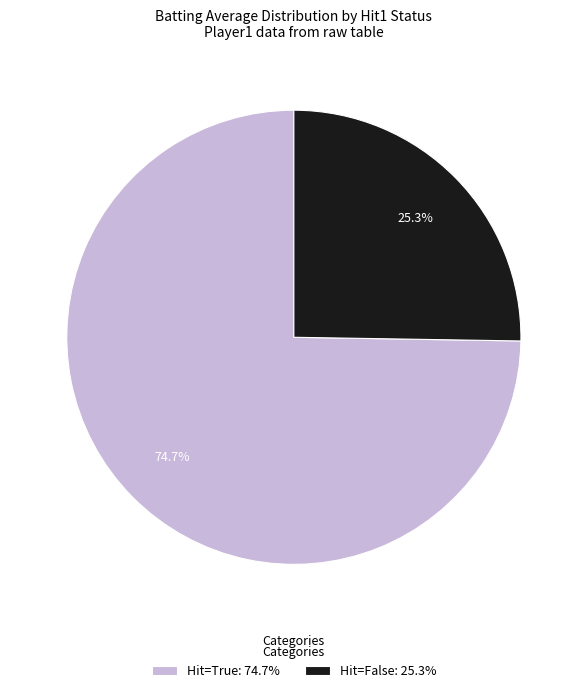

Does Hit=False: 25.3% account for over 50% of the chart?

No